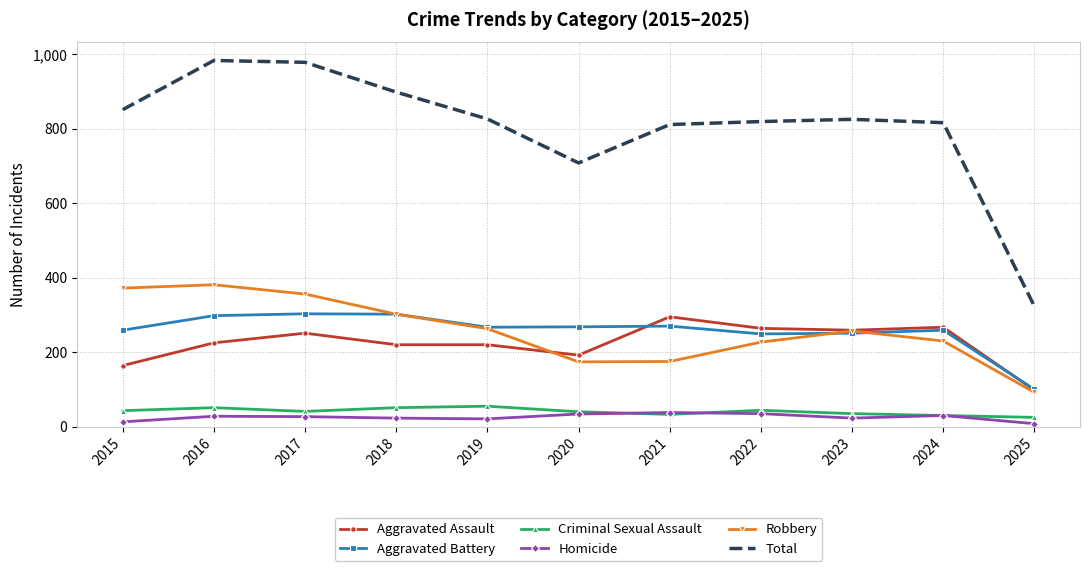

Which series has the widest spread of values?

Total